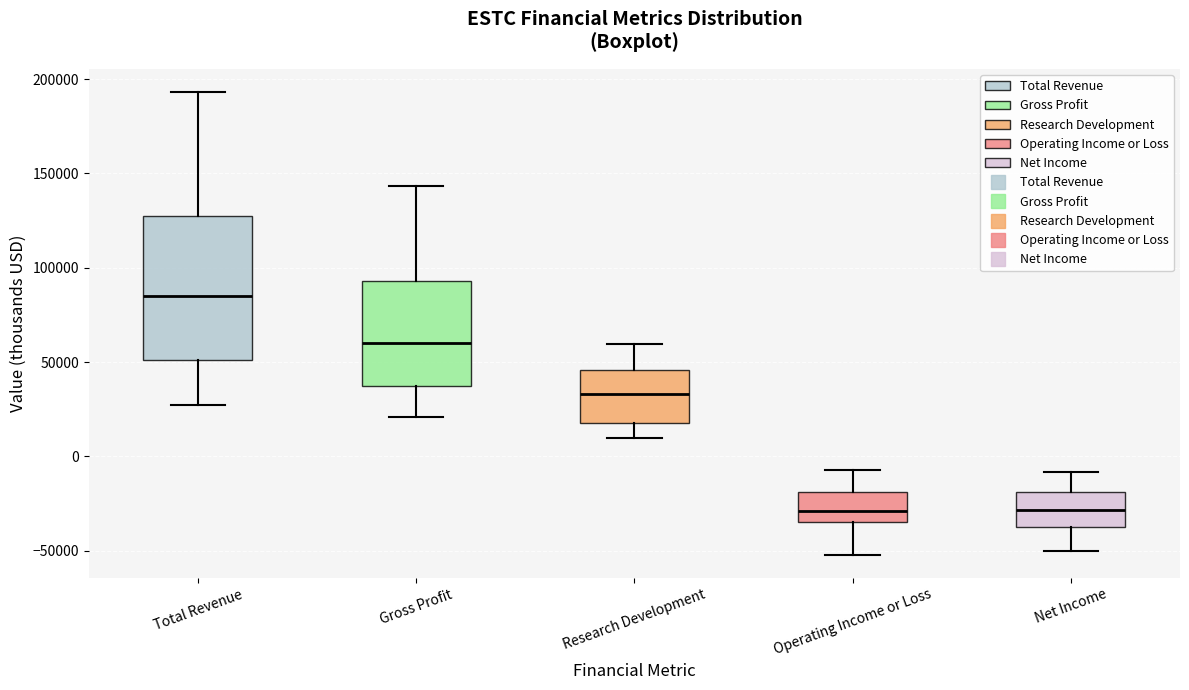

Comparing the boxes themselves (not the whiskers), which one is the tallest?

Total Revenue